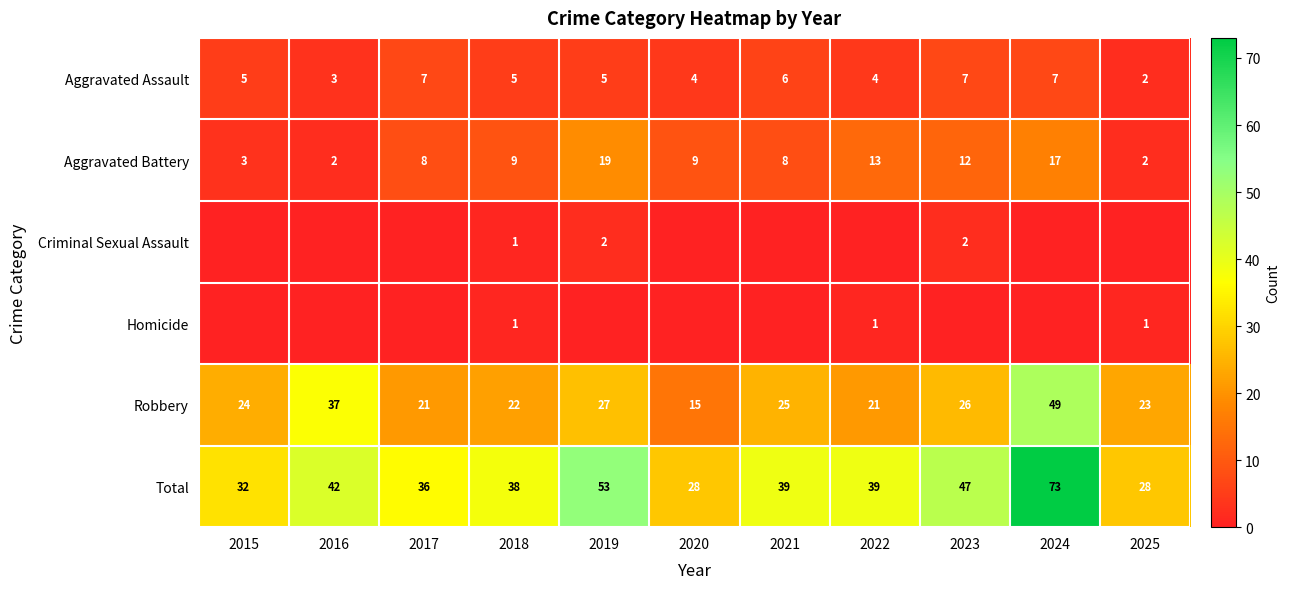

Is it true that Homicide equals 0 at 2018?

False